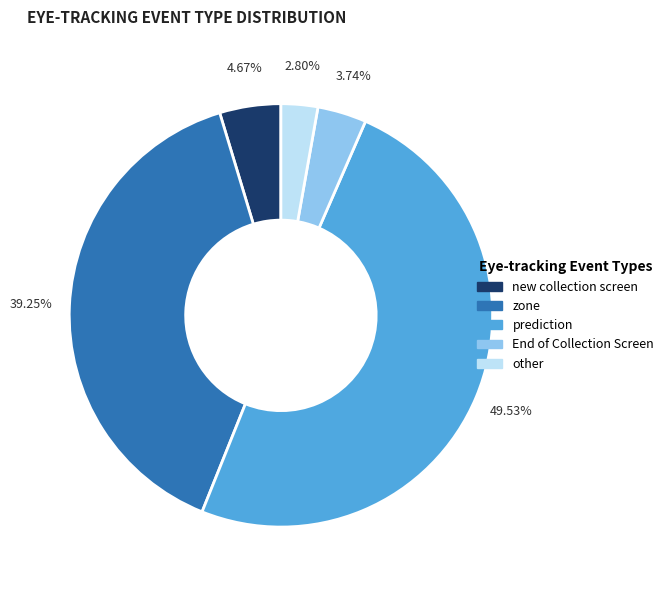

To the nearest percent, what is the difference between the largest and smallest slice percentages?

47%